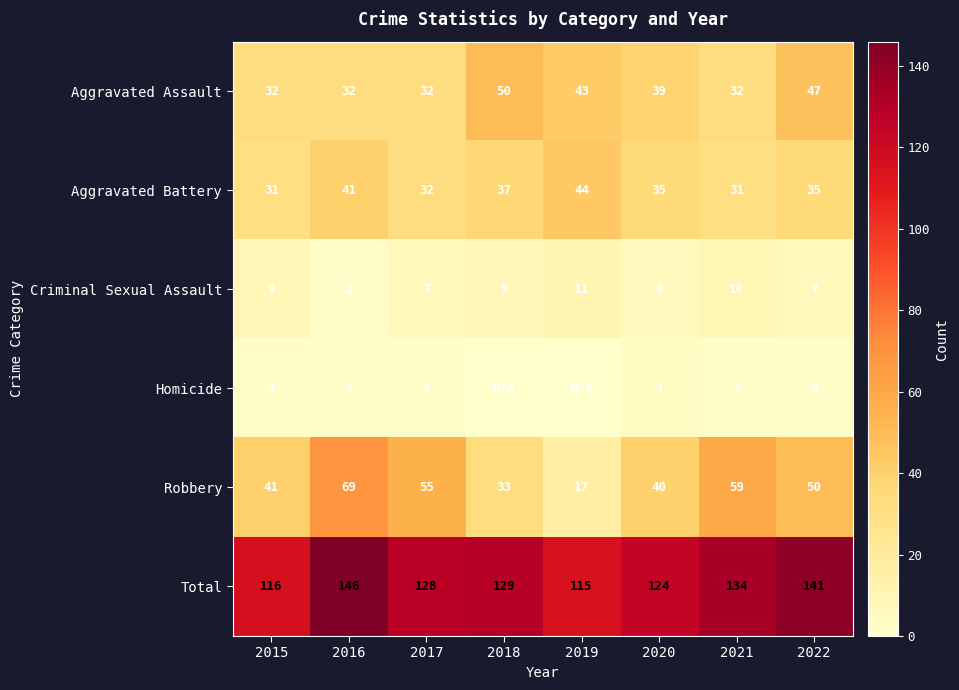

Which category has the lowest value across all series?

2018